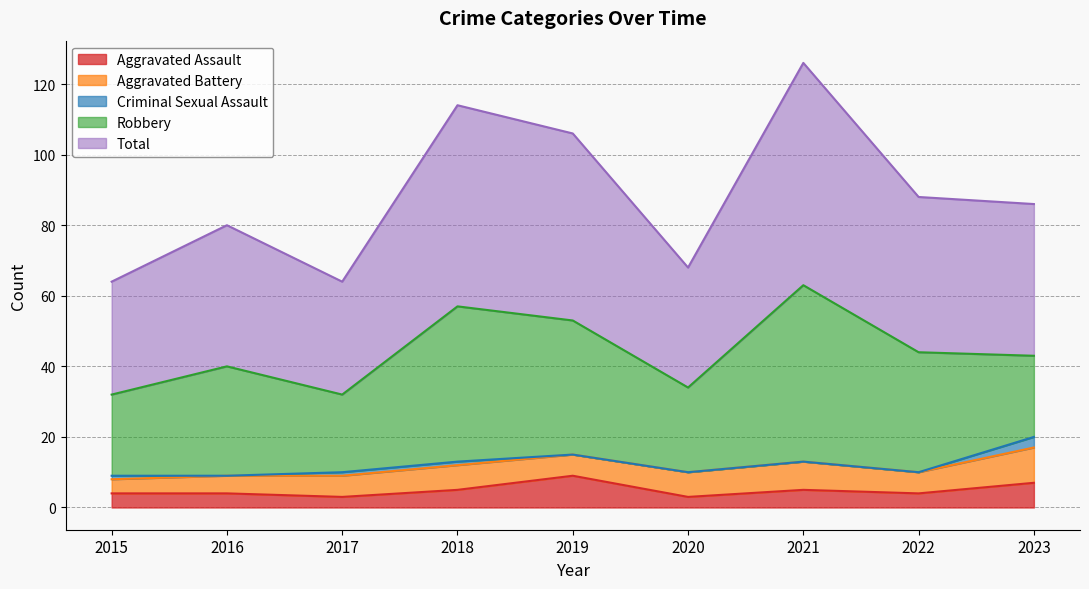

Reading left to right, what are all the values shown in this chart?

Aggravated Assault: 2015=4	2016=4	2017=3	2018=5	2019=9	2020=3	2021=5	2022=4	2023=7
Aggravated Battery: 2015=4	2016=5	2017=6	2018=7	2019=6	2020=7	2021=8	2022=6	2023=10
Criminal Sexual Assault: 2015=1	2016=0	2017=1	2018=1	2019=0	2020=0	2021=0	2022=0	2023=3
Robbery: 2015=23	2016=31	2017=22	2018=44	2019=38	2020=24	2021=50	2022=34	2023=23
Total: 2015=32	2016=40	2017=32	2018=57	2019=53	2020=34	2021=63	2022=44	2023=43